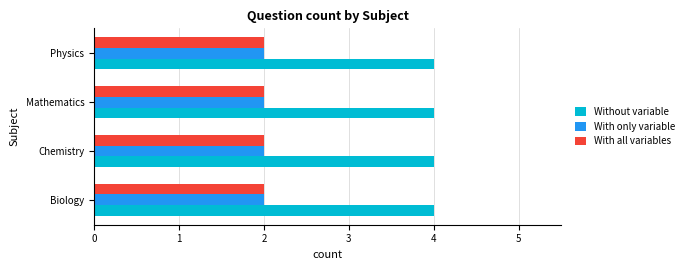

The value of With all variables at Mathematics is 1. True or false?

False